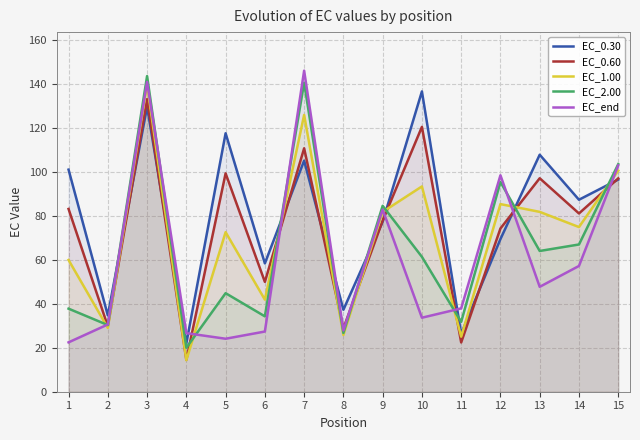

How many lines are shown in the chart?

5